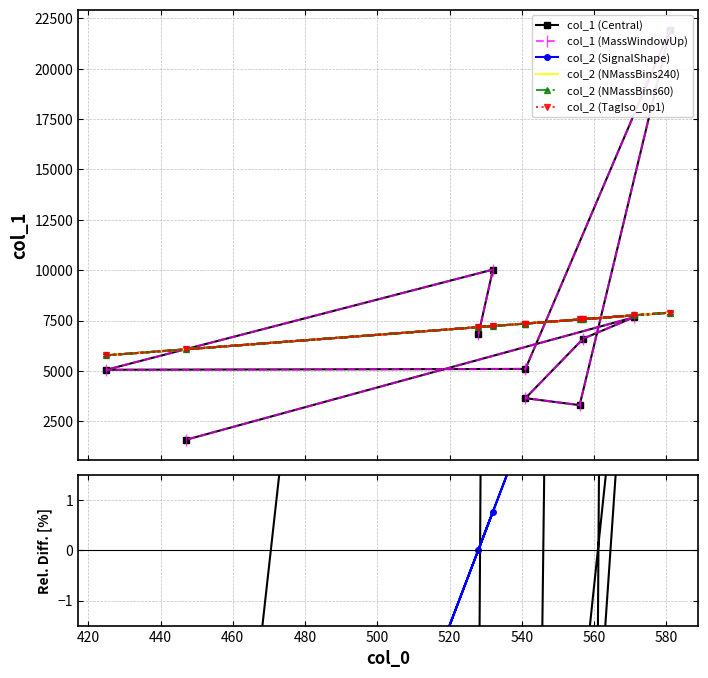

Between which two adjacent categories do col_1 and col_2 first intersect?

528 and 532